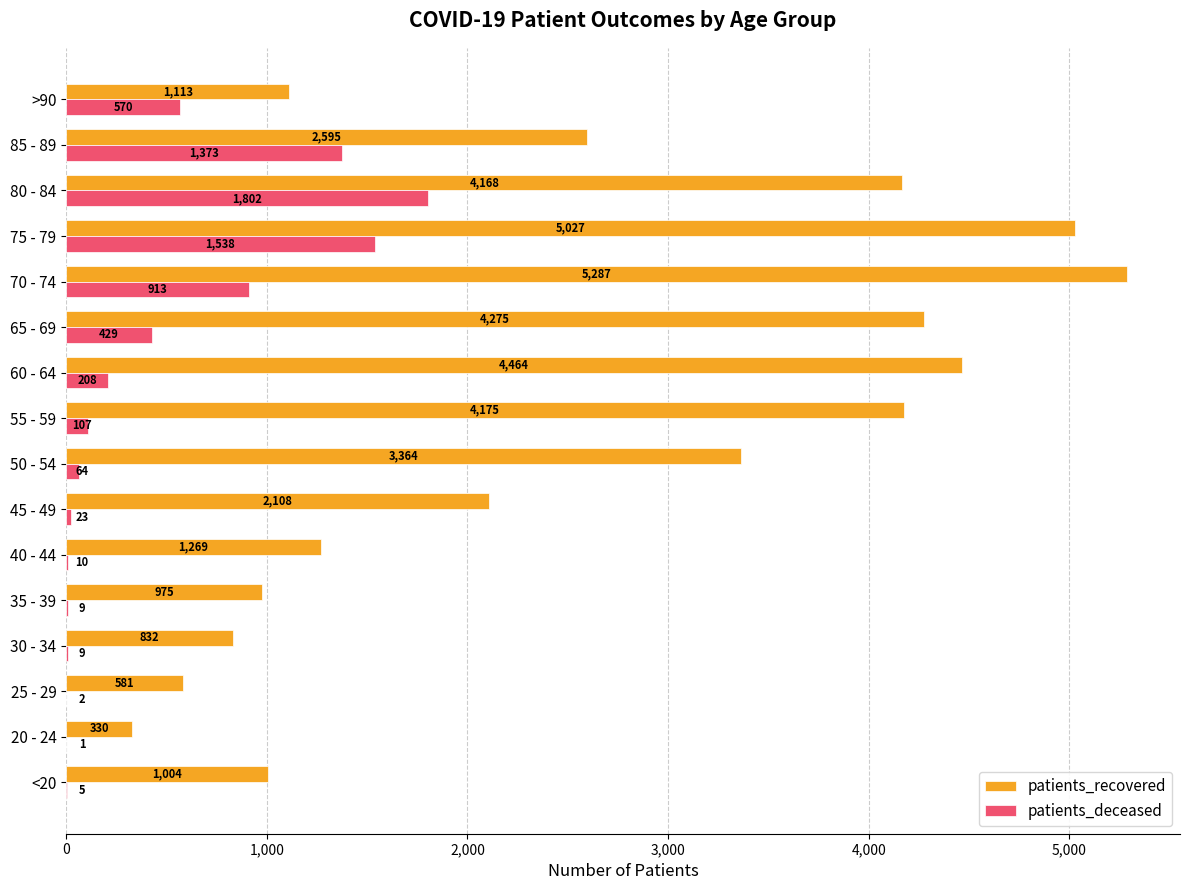

At which category is the sum across all series the highest?

75 - 79